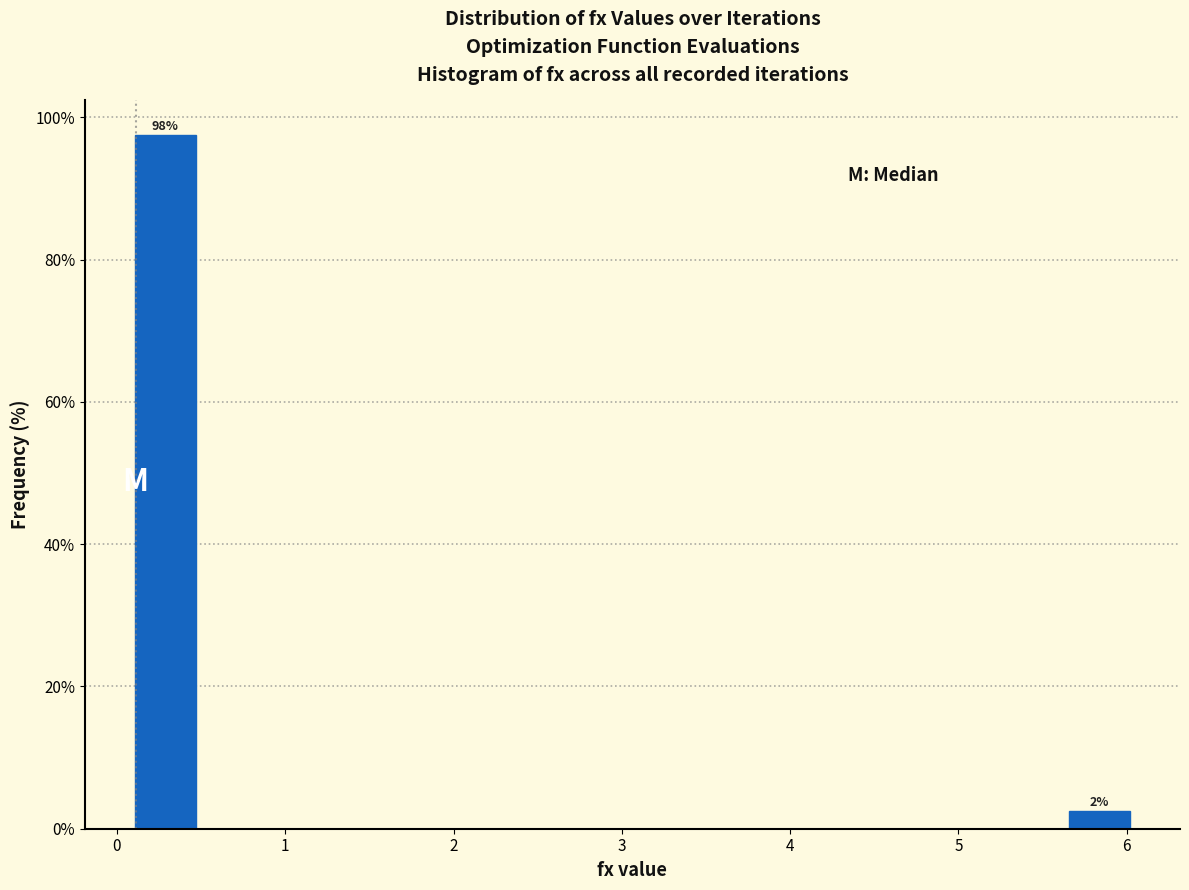

Read against the x-axis, roughly where is the centre of the tallest bar?

0.3